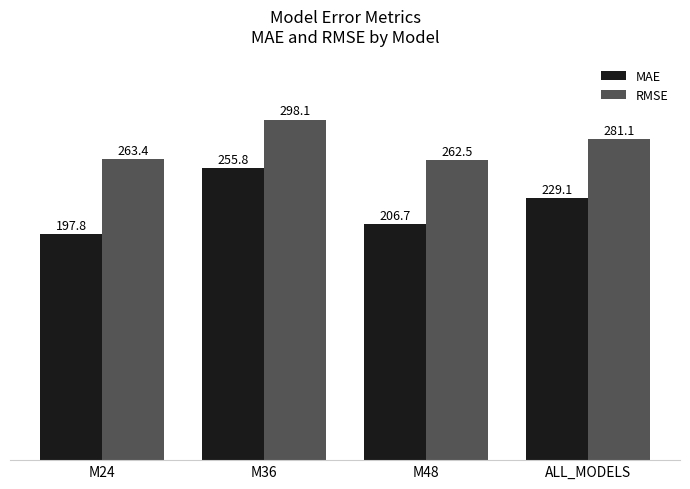

What is the maximum value shown in the chart?

298.1